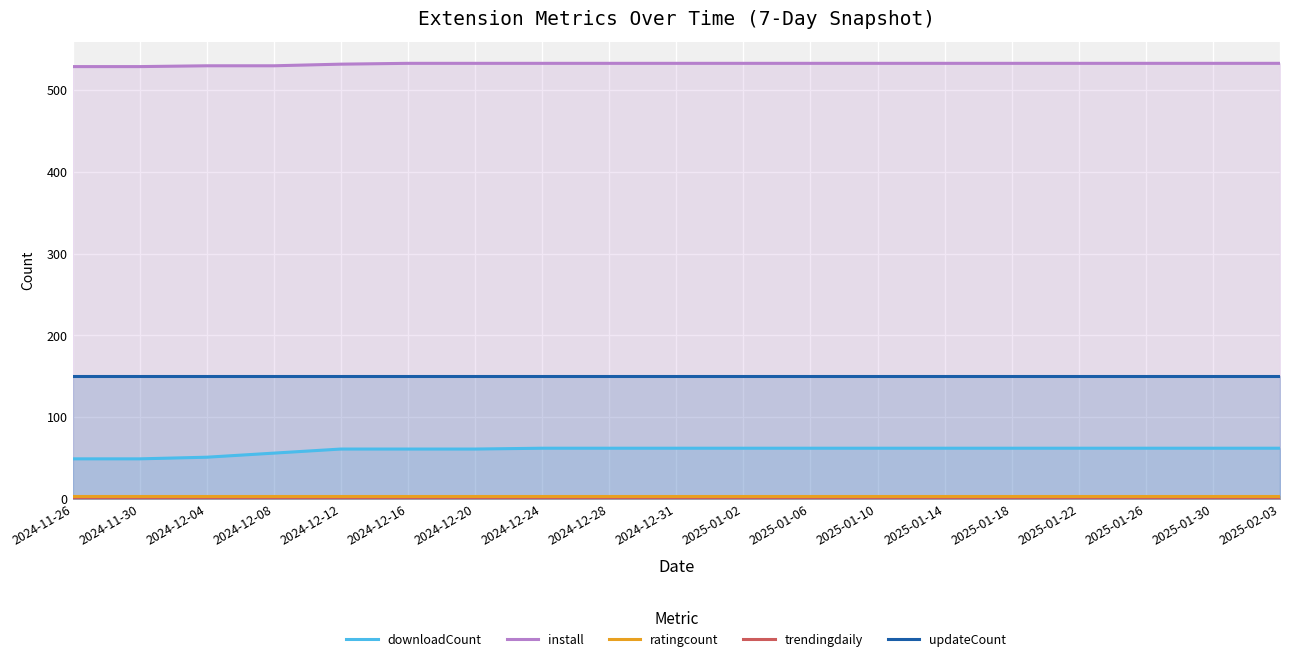

Is the value of updateCount at 2025-01-06 greater than the value of install at 2024-12-04?

No